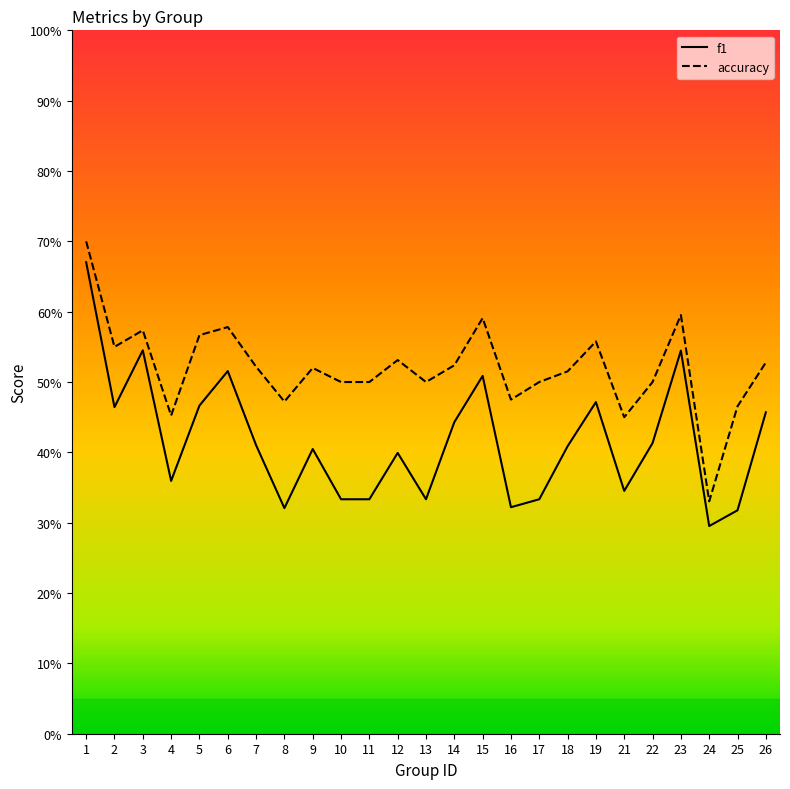

What is the maximum value for f1?

0.7